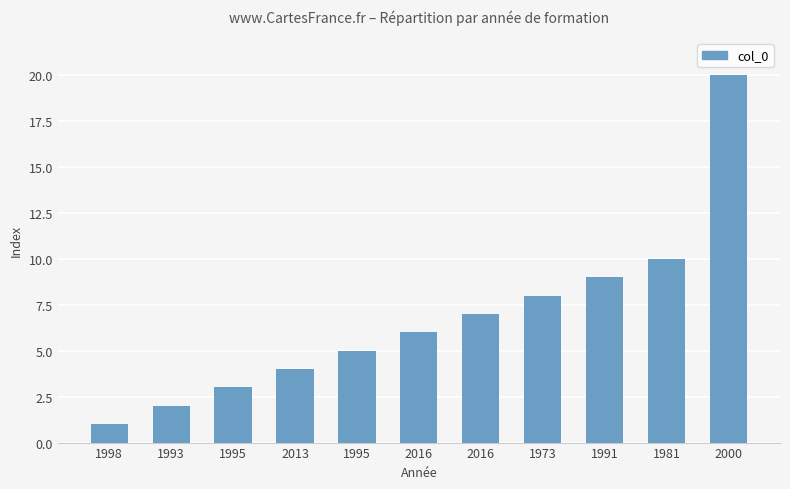

True or false: the data shows 7 at 2016.

True